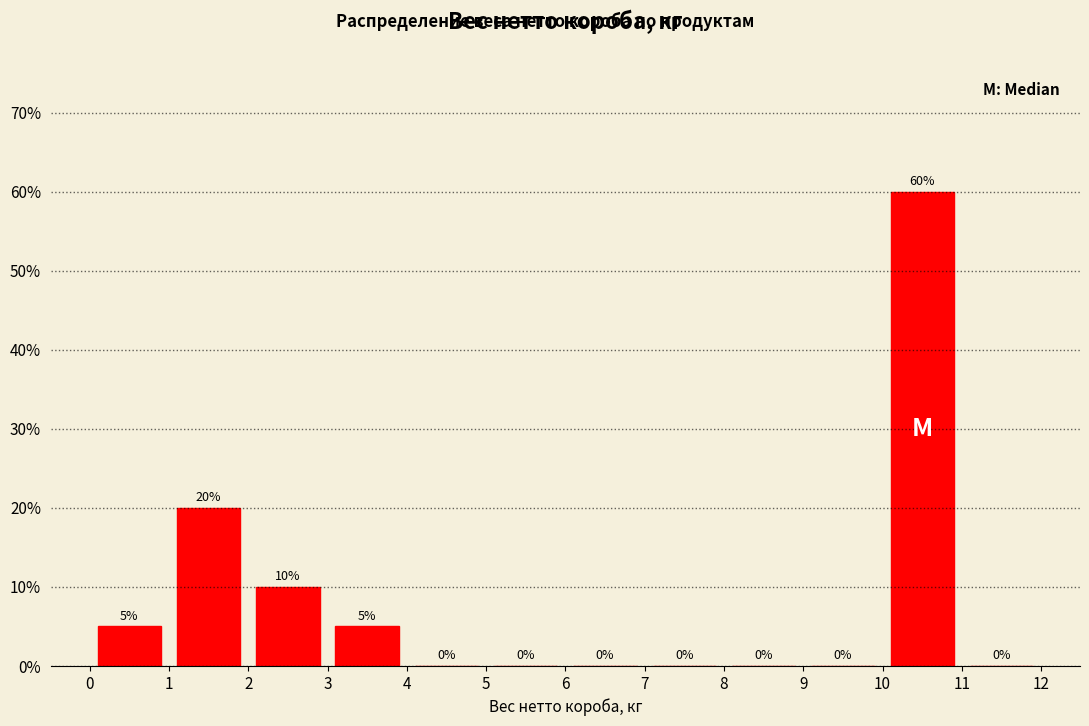

Reading left to right, list every bar in this chart as the range it spans on the x-axis followed by its height.

0 to 1: 5
1 to 2: 20
2 to 3: 10
3 to 4: 5
4 to 5: 0
5 to 6: 0
6 to 7: 0
7 to 8: 0
8 to 9: 0
9 to 10: 0
10 to 11: 60
11 to 12: 0